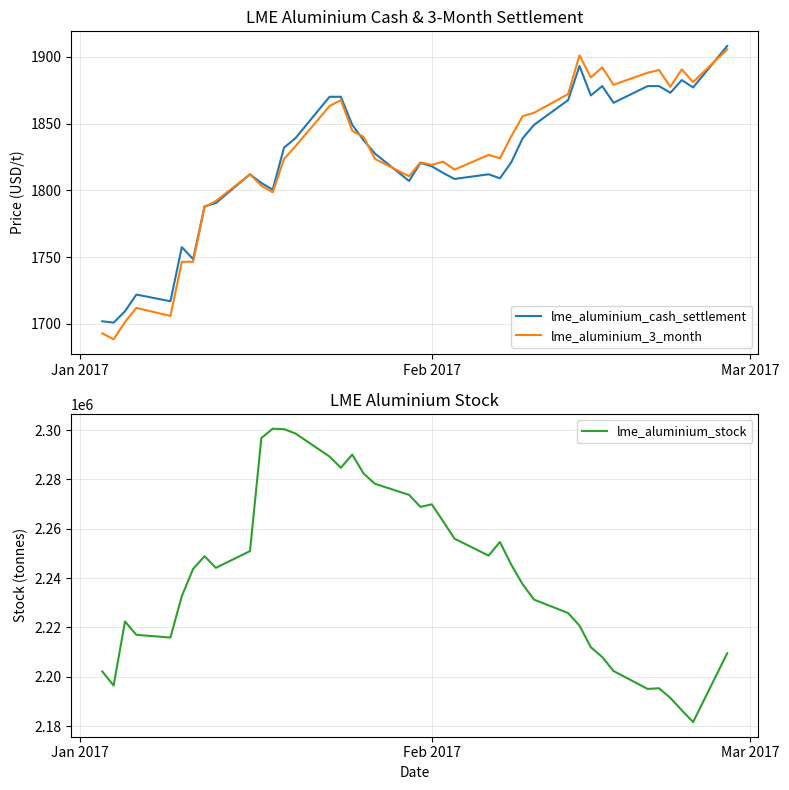

What is the maximum value for lme_aluminium_stock?

2300550